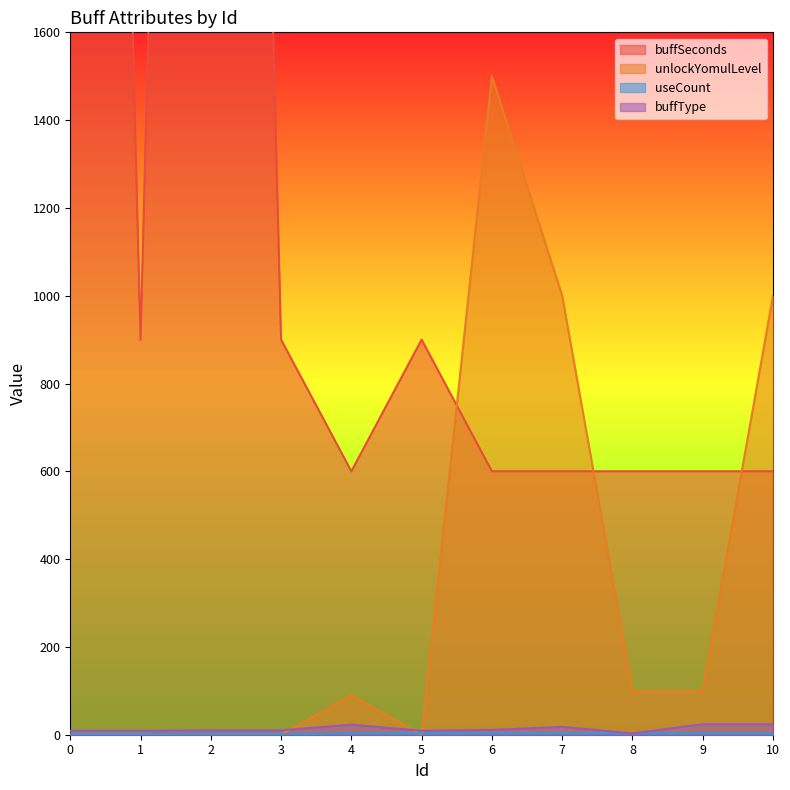

What is the average value of the buffType series?

14